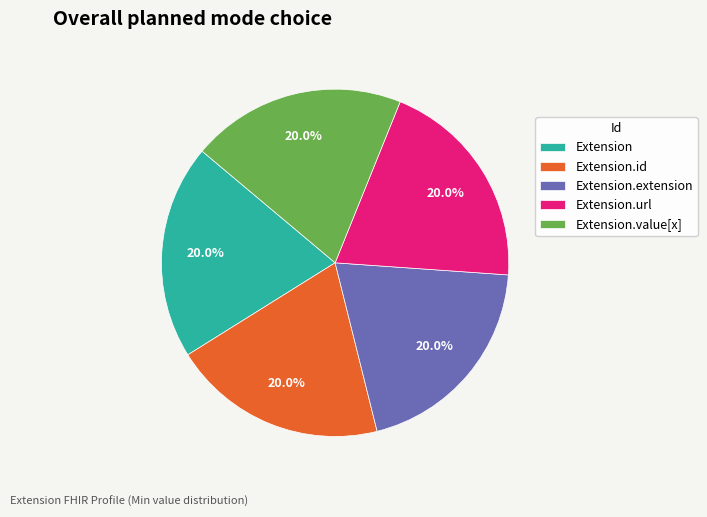

To the nearest percent, what percentage of the pie is Extension.url?

20%